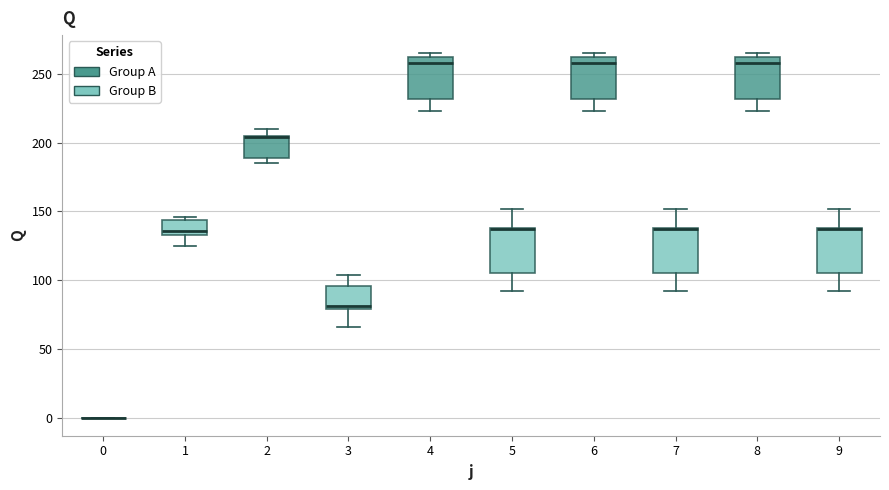

Where does the upper whisker of the box at x = 9 end on the y-axis? The values are not printed on the chart, so give them approximately, as read against the axis.

150